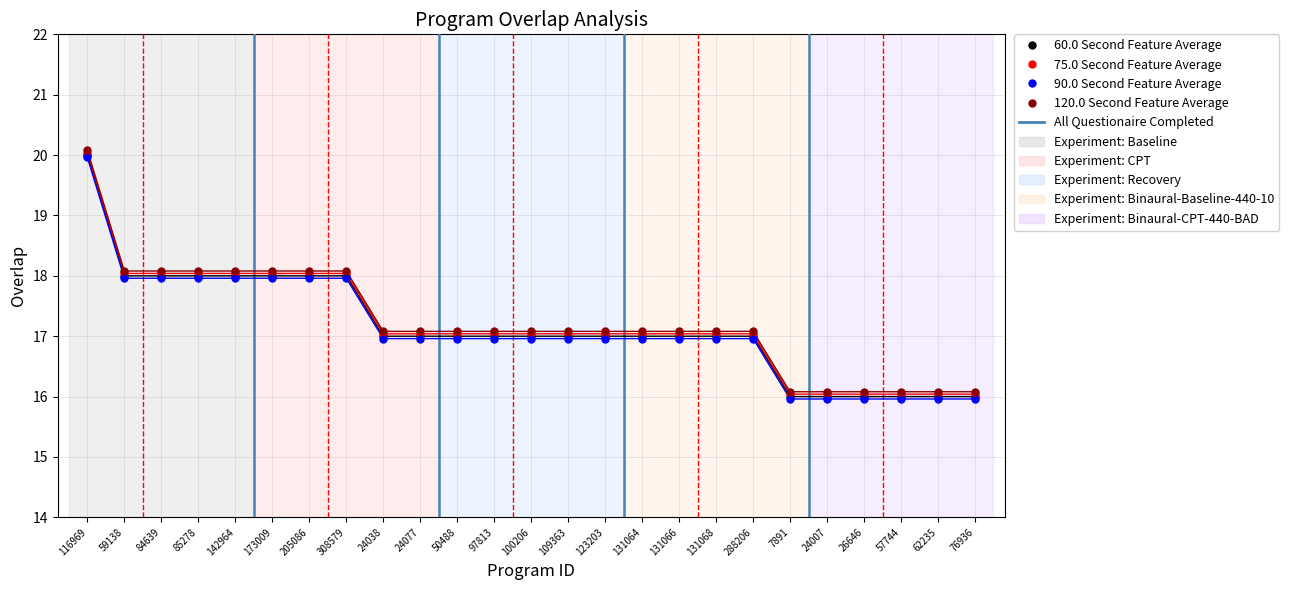

Is it true that 75.0 Second Feature Average equals 17.0 at 131064?

True